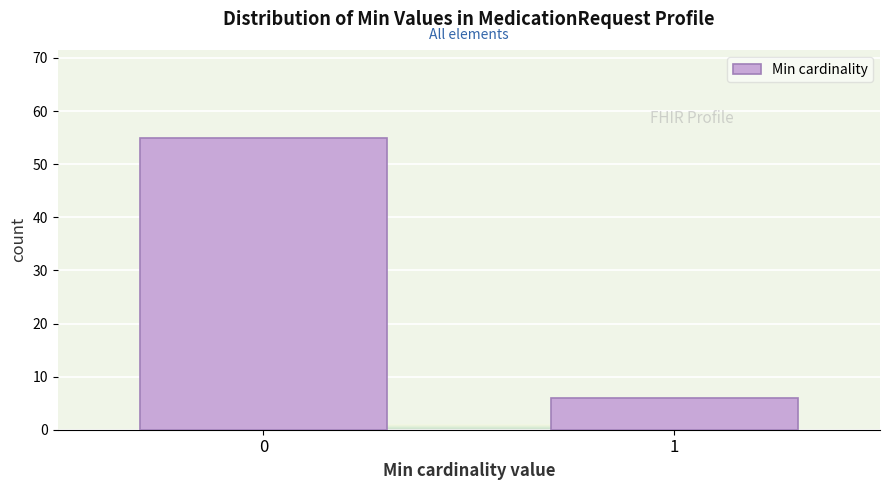

Reading left to right, what are all the values shown in this chart?

55	6